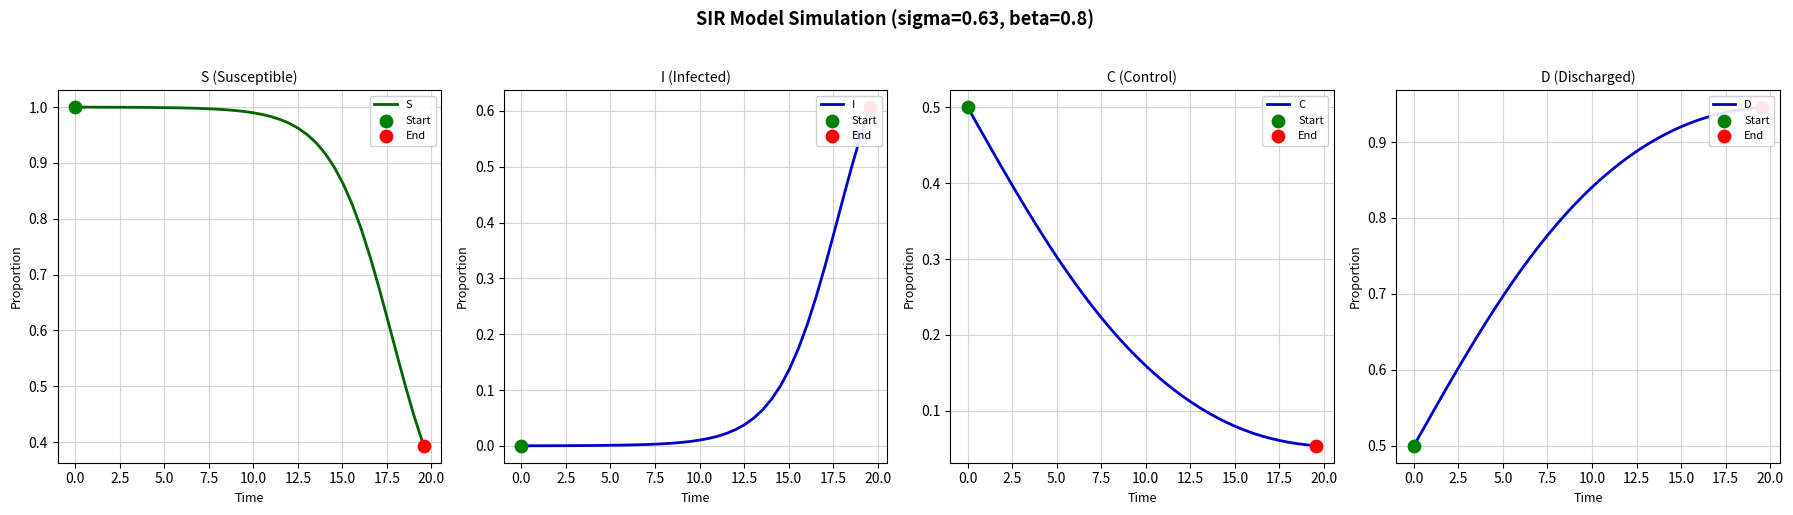

Which series has the largest Y range (max minus min)?

S